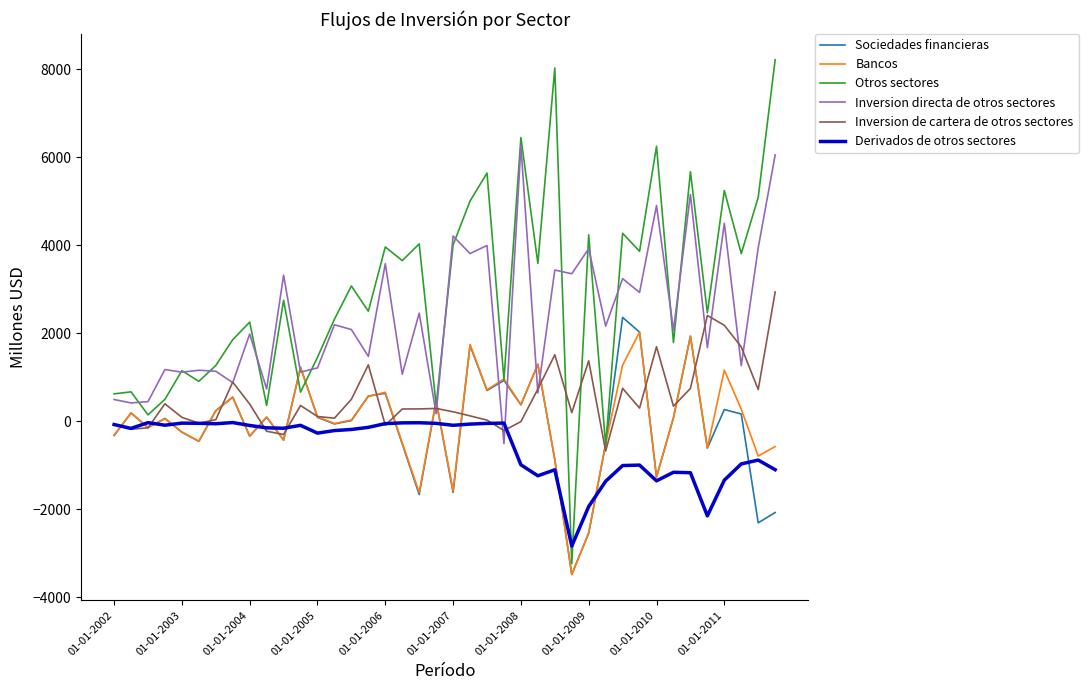

Which series has the largest range (max minus min)?

Otros sectores